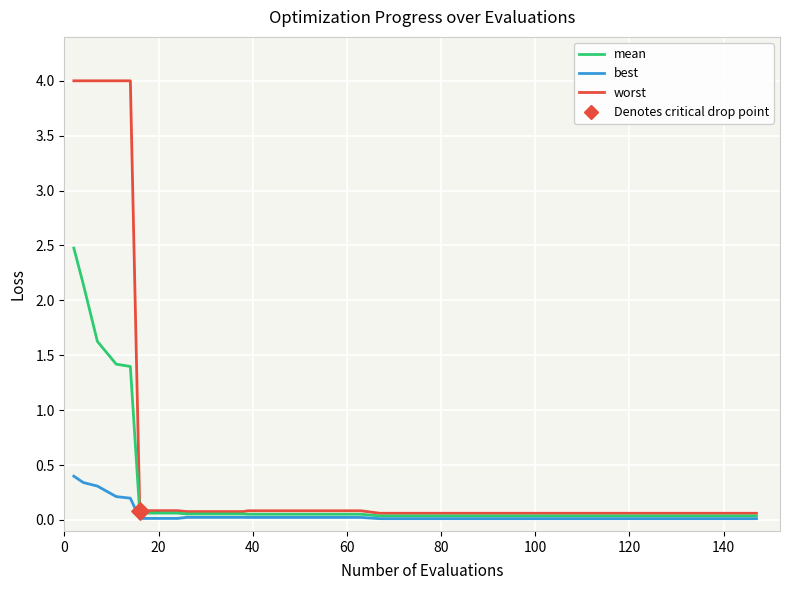

Which series has the largest total across all categories?

worst